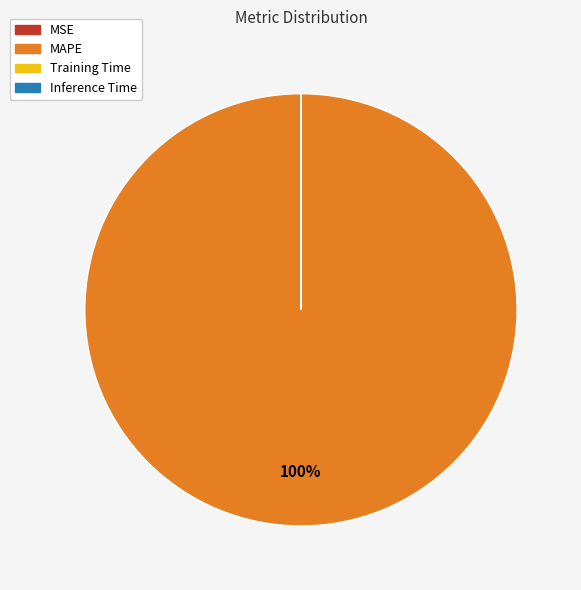

Is it true that MAPE is 100% of the pie?

True